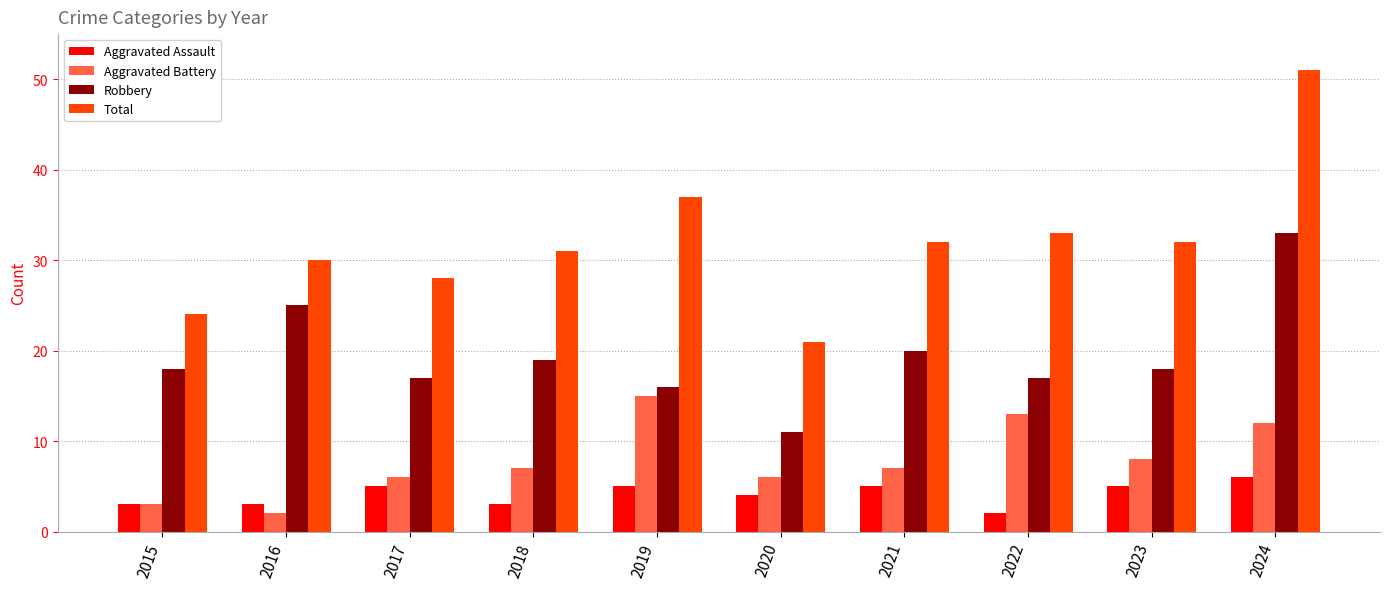

Is it true that Aggravated Assault equals 4 at 2022?

False